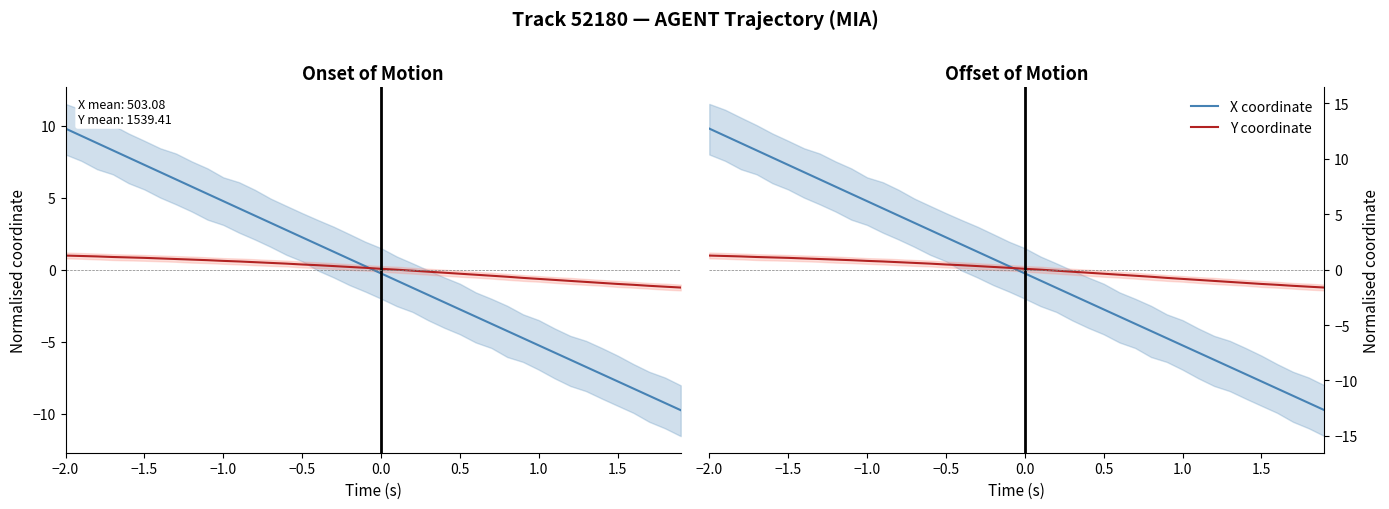

Which series has the largest total across all categories?

X coordinate